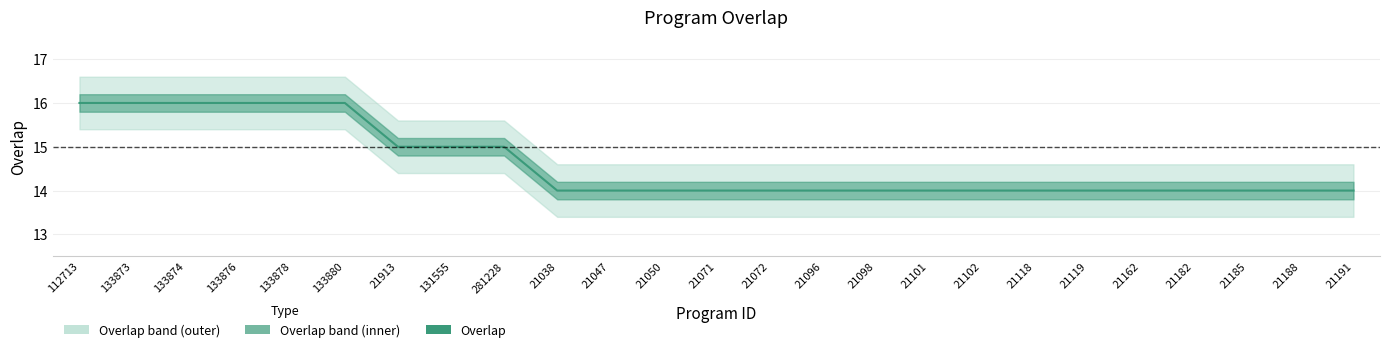

Is this an area chart (filled region under the line)?

No